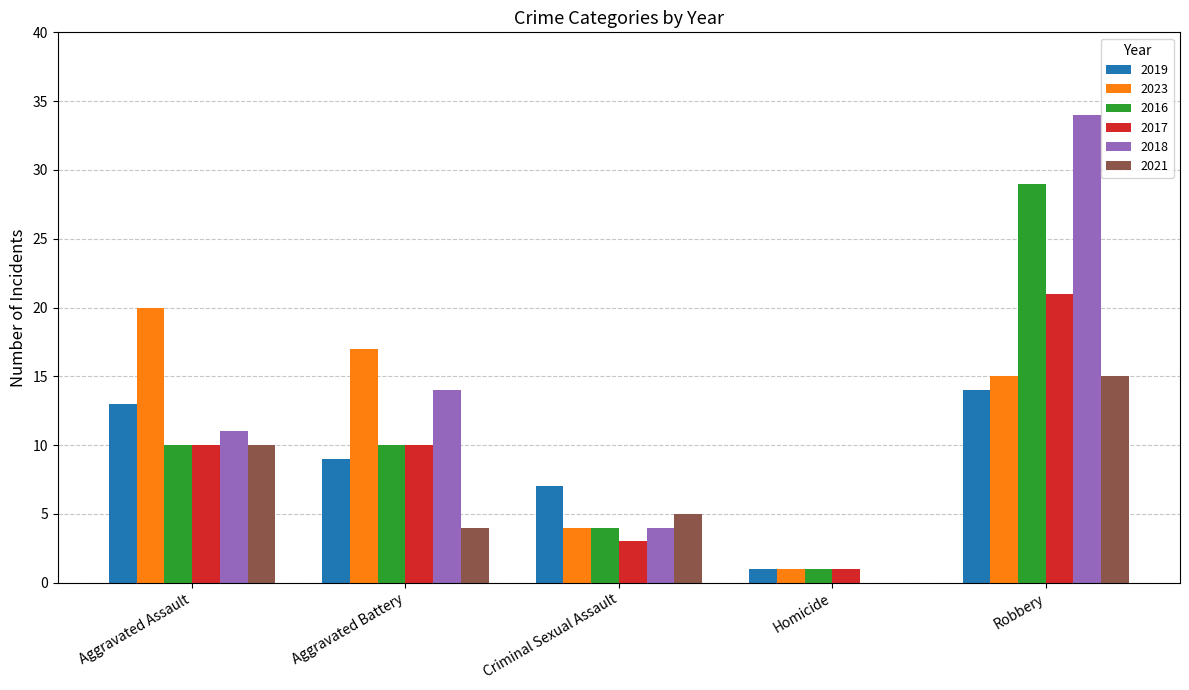

What is the sum of all 2018 values?

63